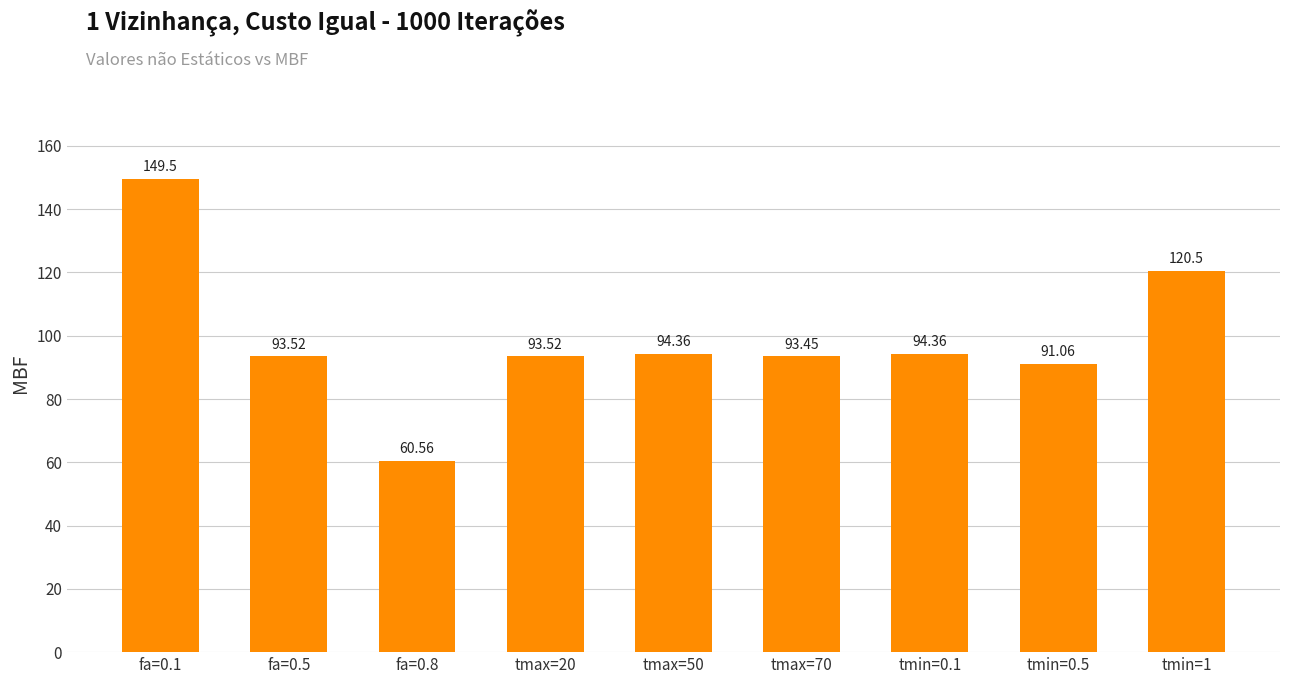

What is the sum of all values?

890.8